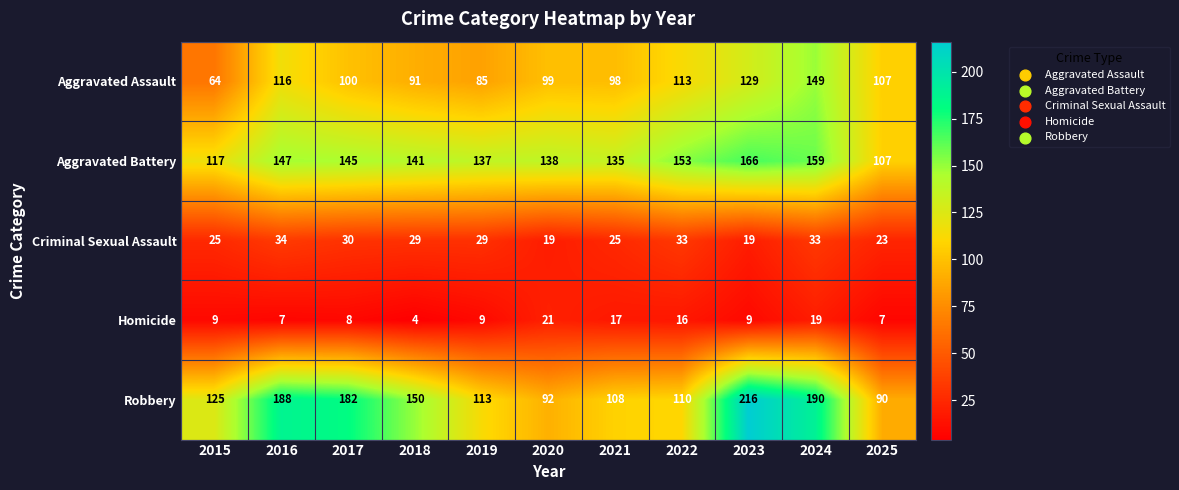

Which series changed the most between 2016 and 2018?

Robbery